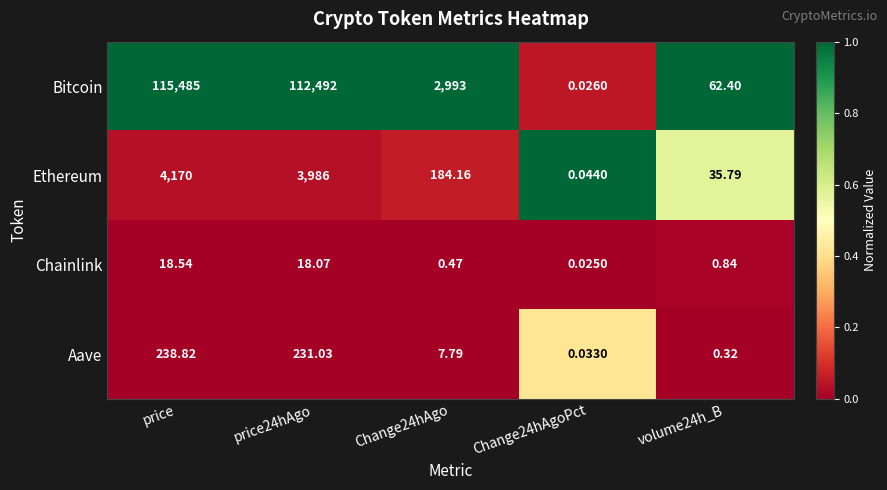

Rank the series by their maximum value, from lowest to highest.

Chainlink, Aave, Ethereum, Bitcoin